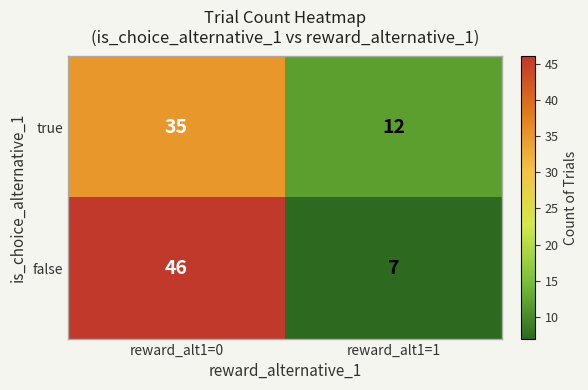

List the series in order of their peak value, lowest first.

true, false